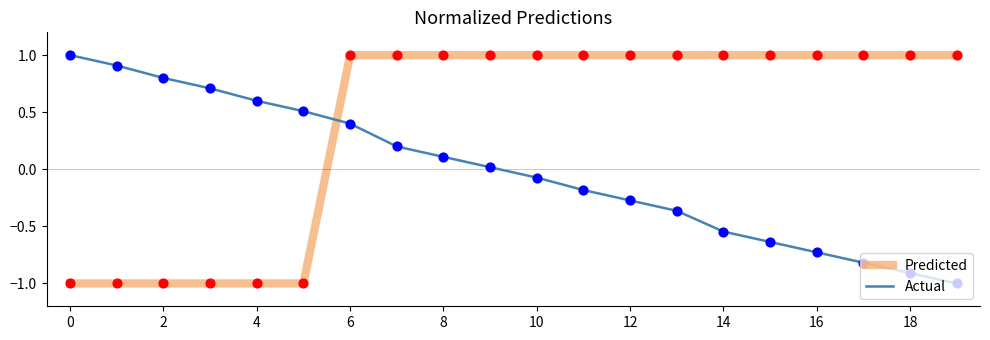

At how many categories does at least one series exceed 0?

20